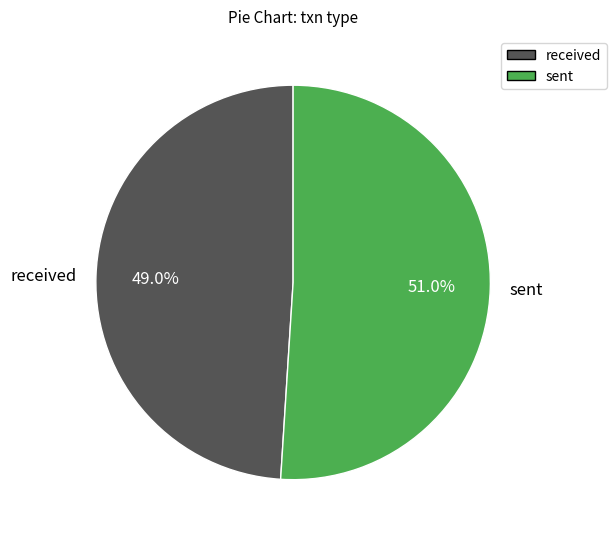

To the nearest percent, what is the difference between the sent and received slice percentages?

2%